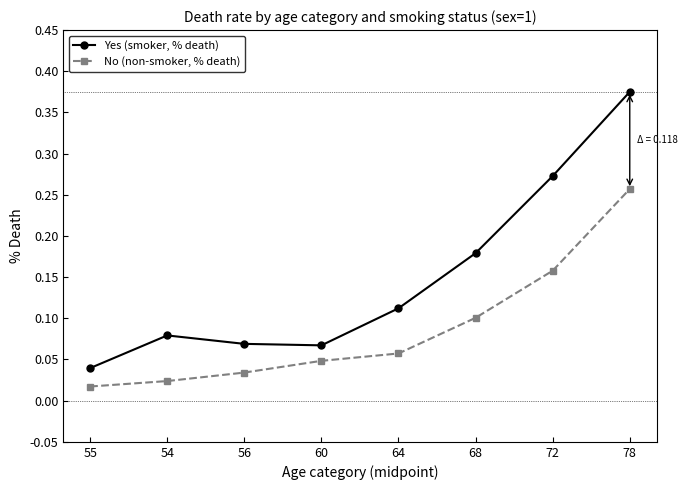

At how many categories does at least one series exceed 0?

8